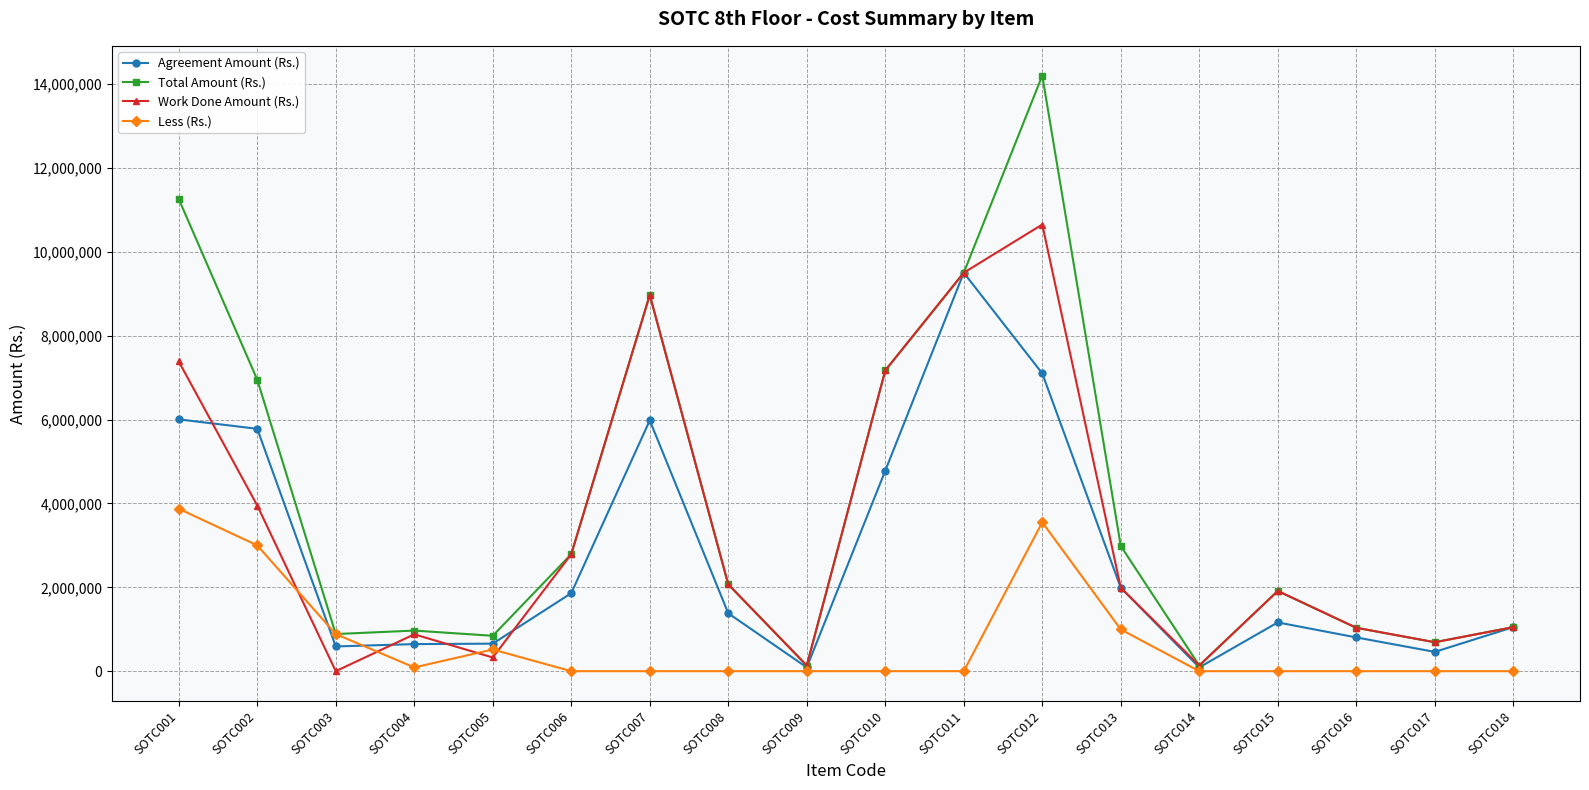

True or false: Total Amount (Rs.) has more than 1 points higher than both neighbors.

True